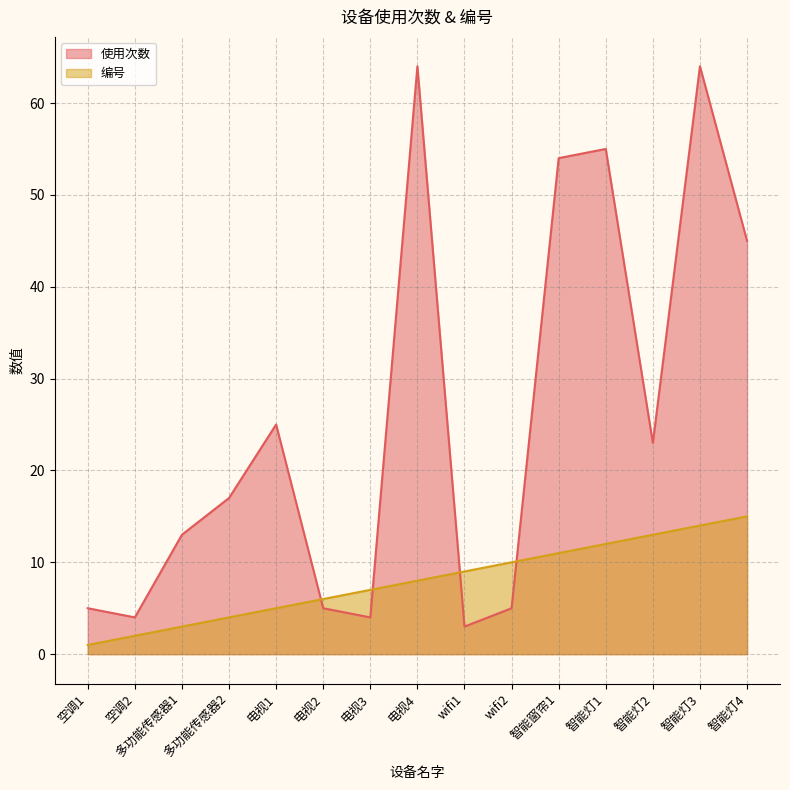

Where is the first local maximum for 使用次数?

电视1